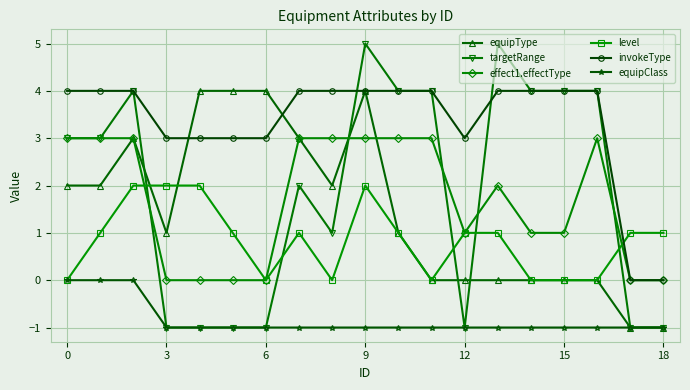

How many lines are shown in the chart?

6